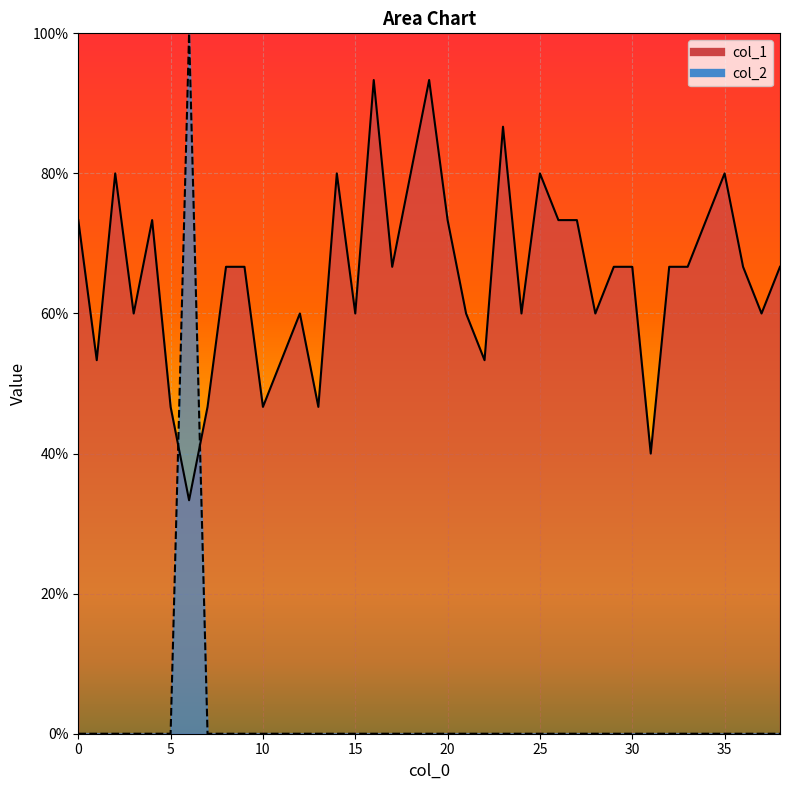

Where do col_1 and col_2 first cross each other?

5 and 6